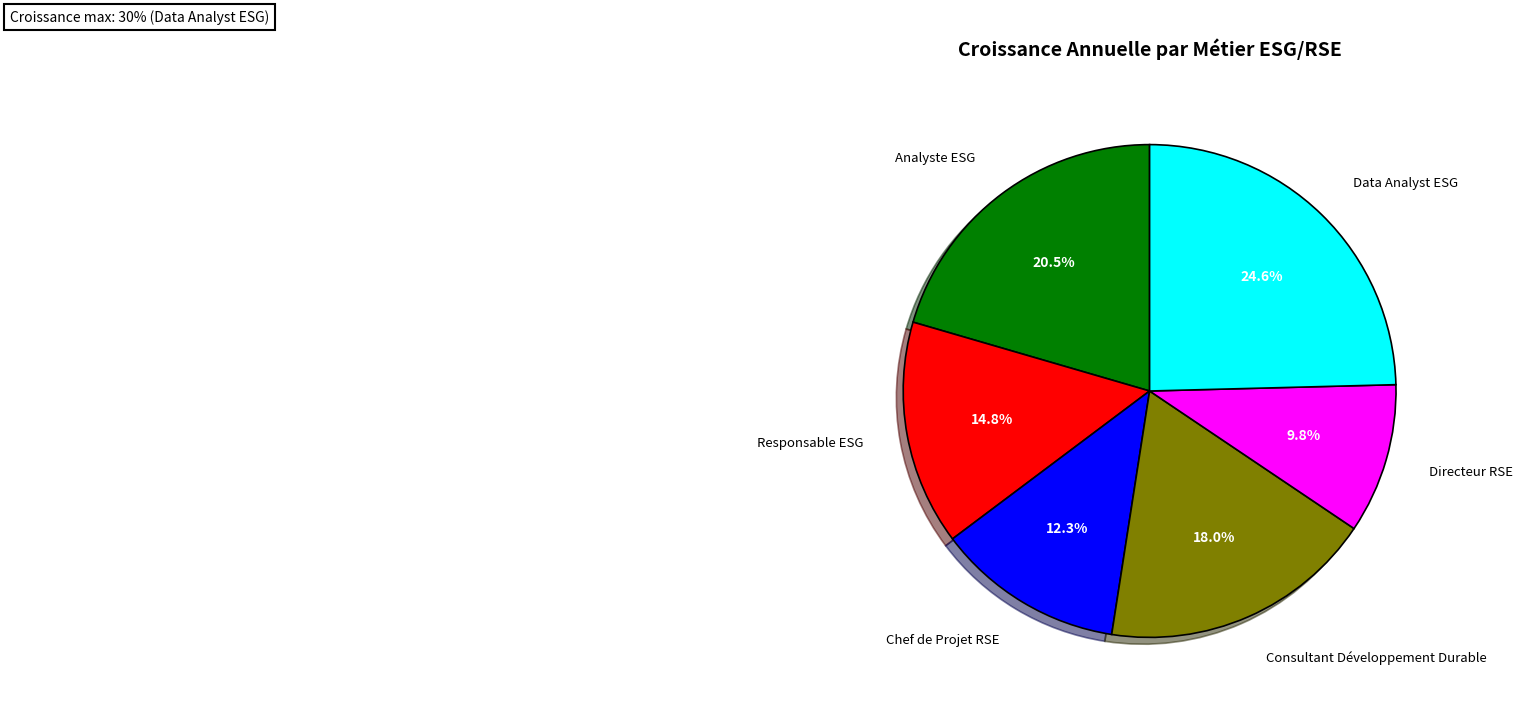

True or false: Chef de Projet RSE accounts for 4% of the total.

False